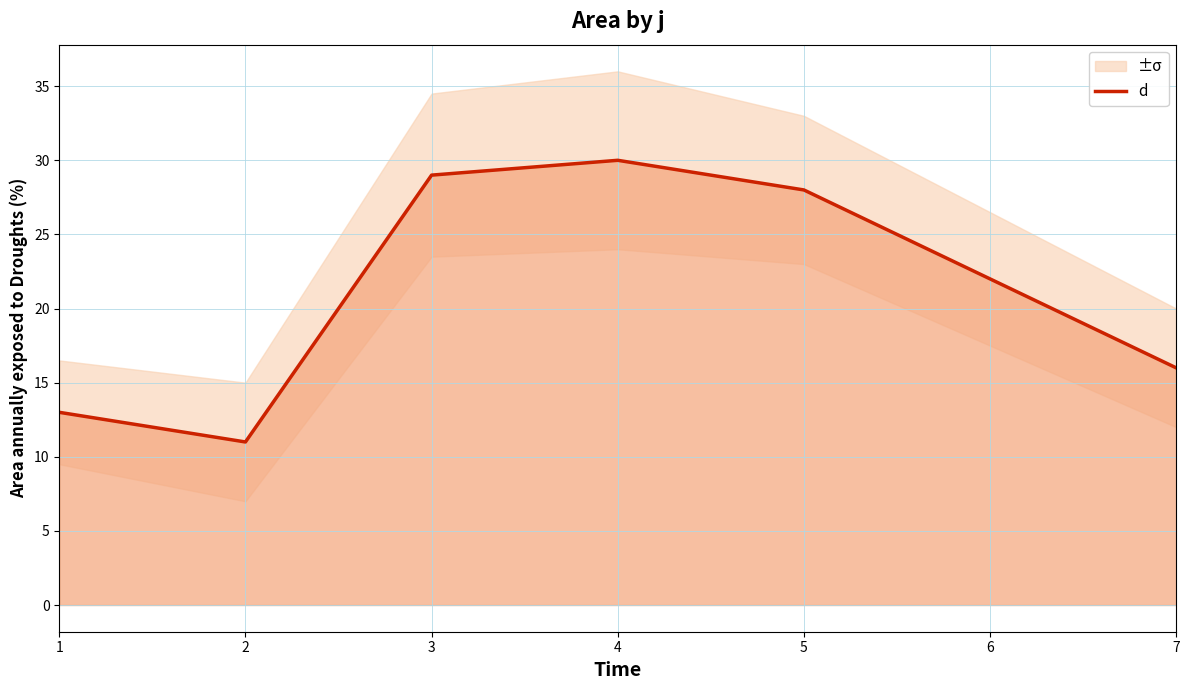

What is the smallest value displayed?

11